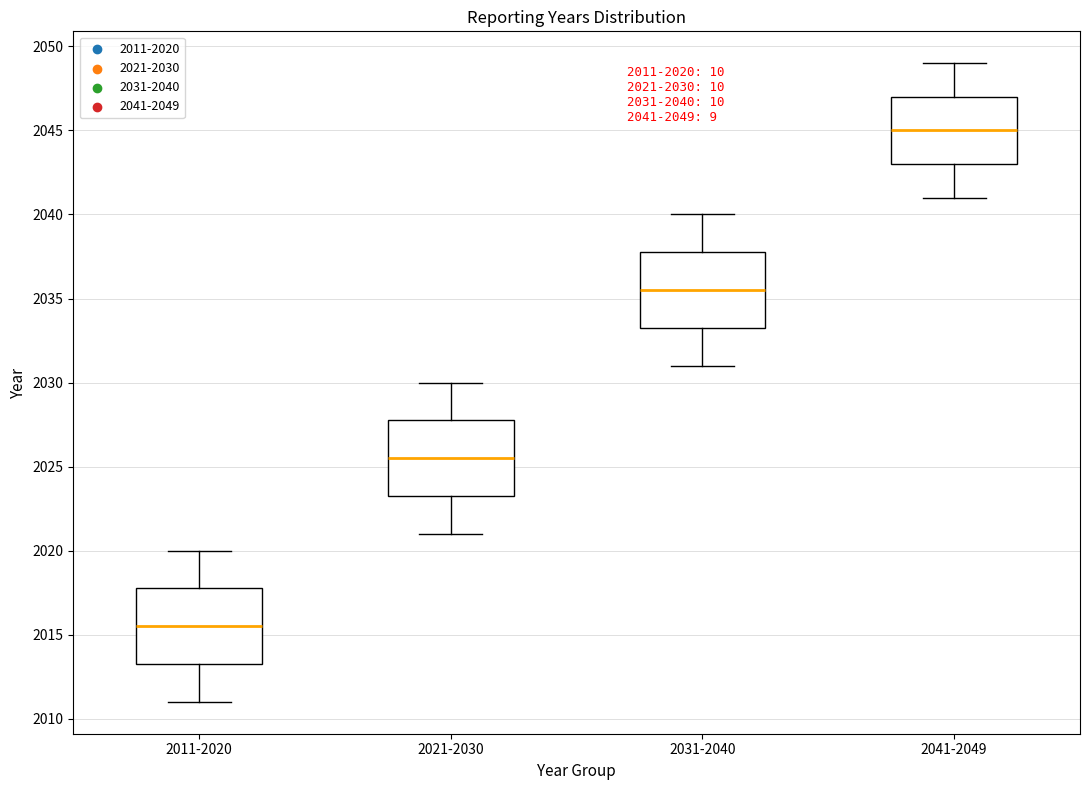

Which box's median line is the lowest?

2011-2020